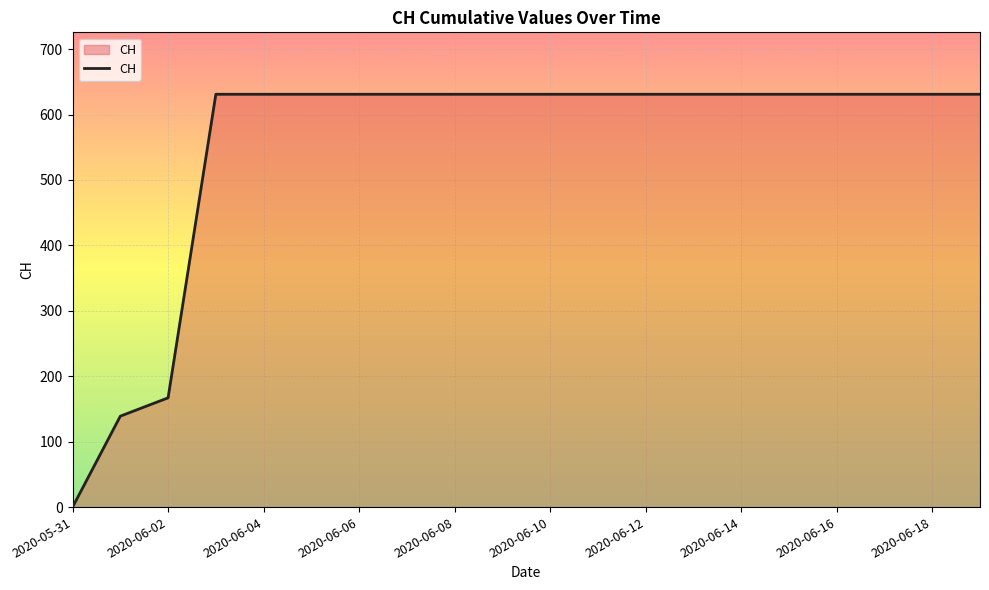

What is the difference between the maximum and minimum values?

631